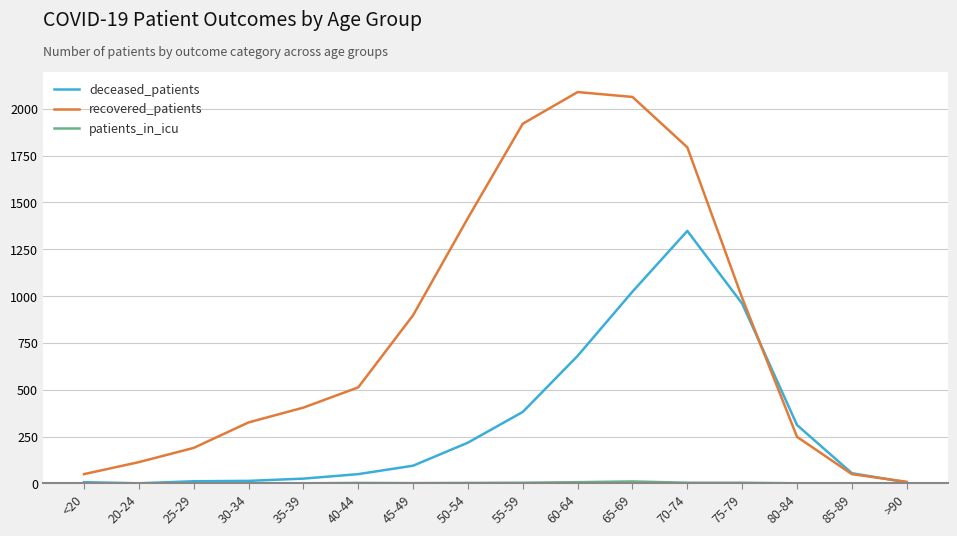

Which series has the widest spread of values?

recovered_patients